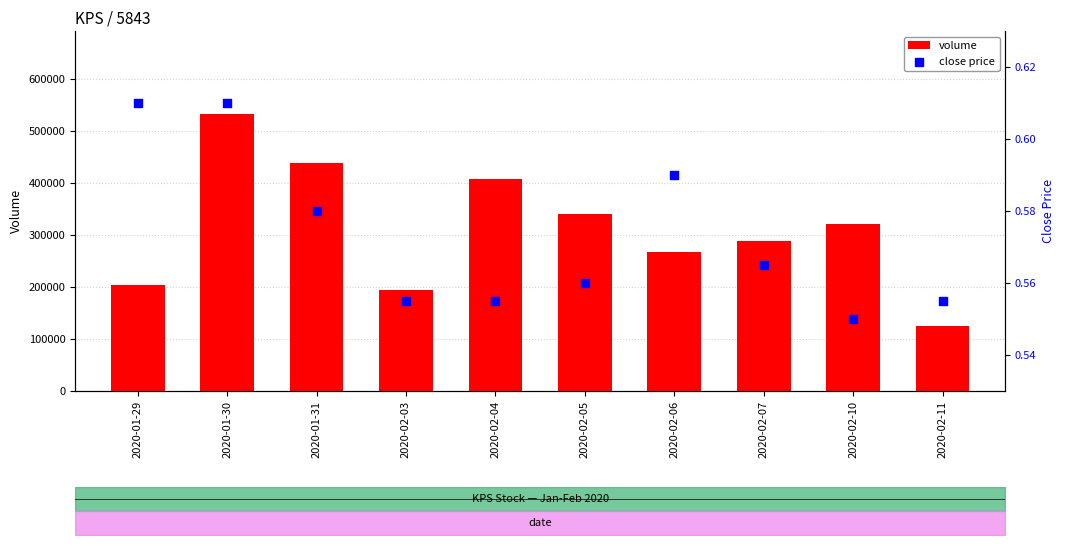

Is the value of close price at 2020-02-11 greater than the value of volume at 2020-01-29?

No